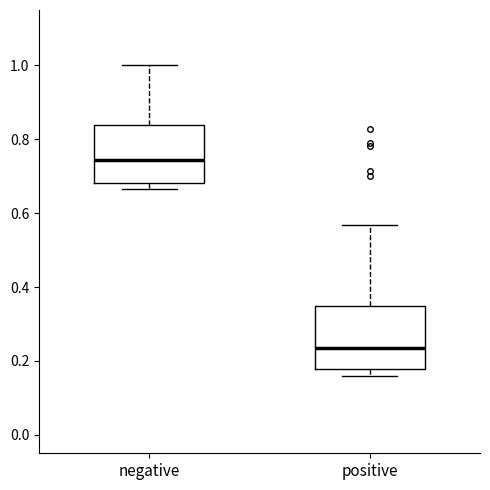

Where does the median line of the box for positive sit on the y-axis? The values are not printed on the chart, so give them approximately, as read against the axis.

0.24